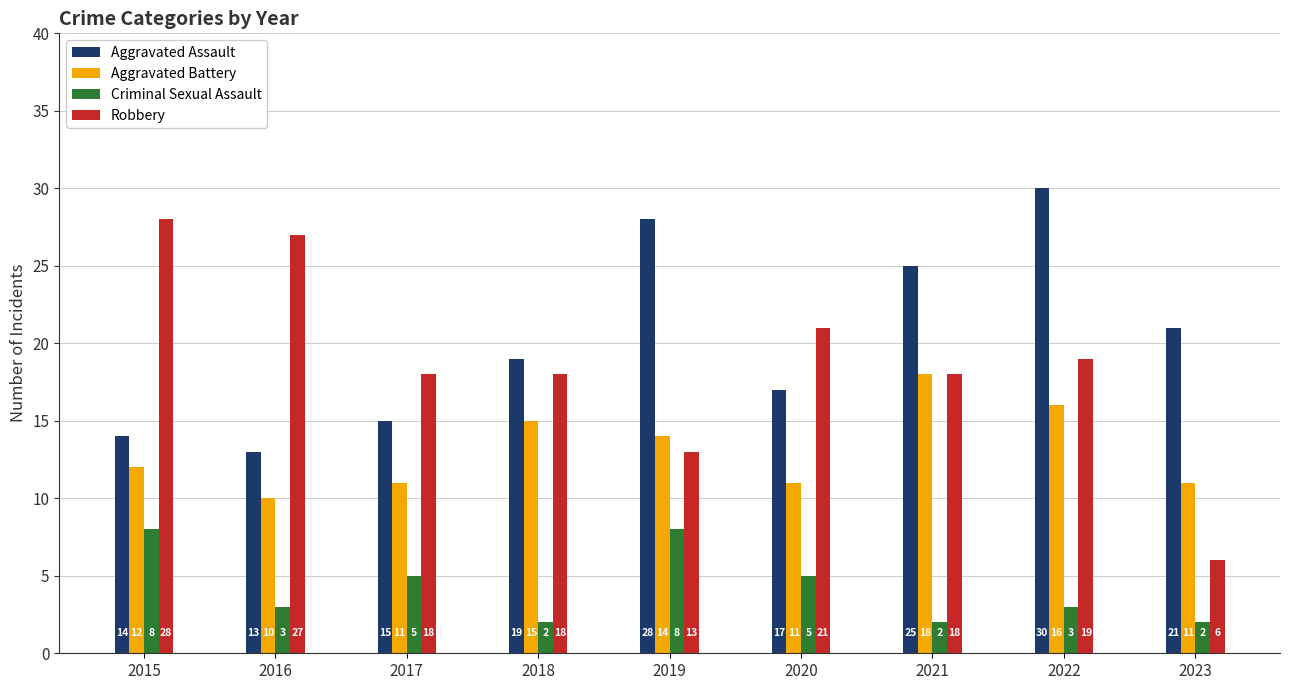

Rank the series by their maximum value, from highest to lowest.

Aggravated Assault, Robbery, Aggravated Battery, Criminal Sexual Assault